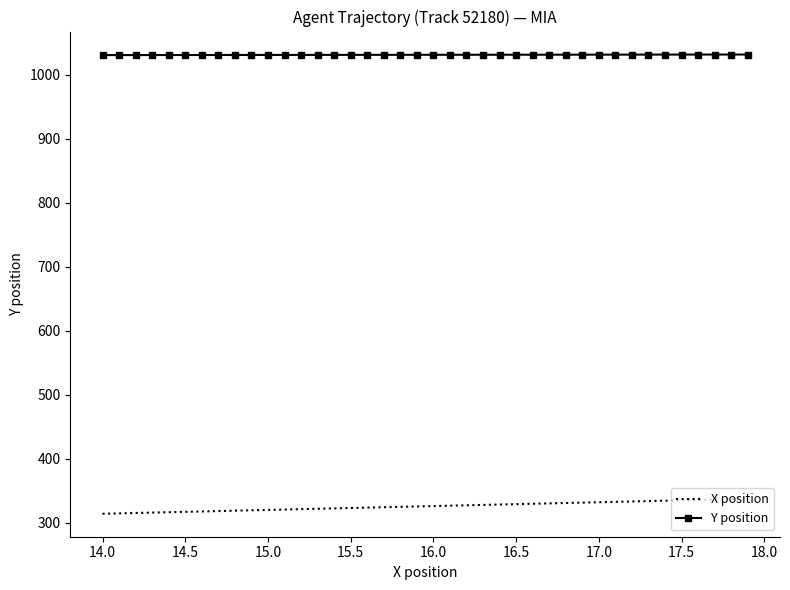

What is the maximum value shown in the chart?

1031.7